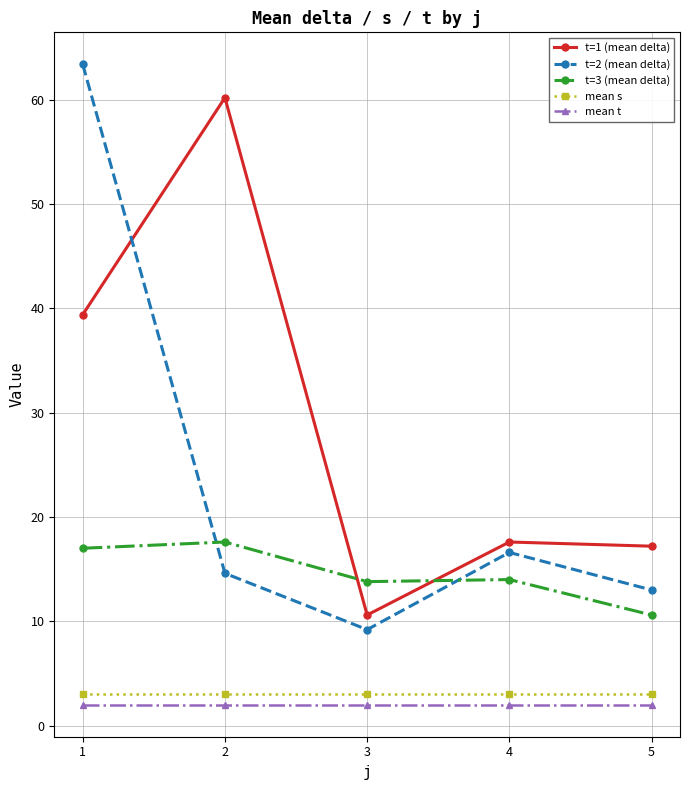

How many values in the t=2 (mean delta) series exceed 14?

3